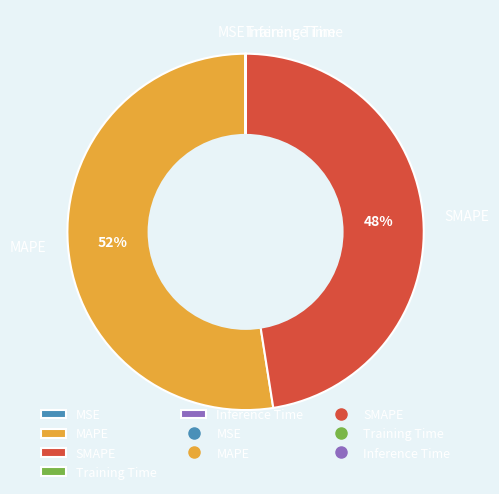

What is the largest slice in the pie chart?

MAPE